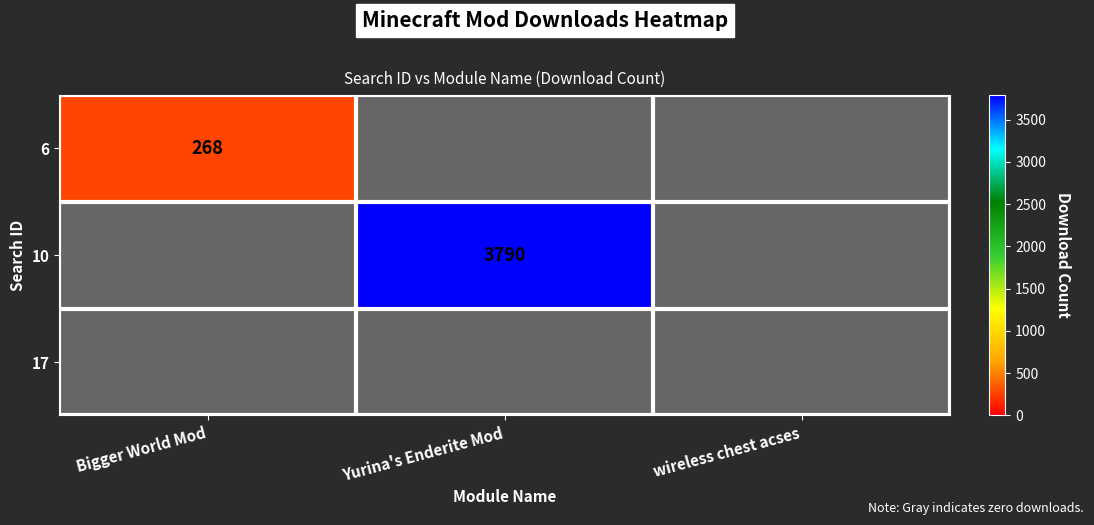

The 10 series shows 1477 at Yurina's Enderite Mod. True or false?

False